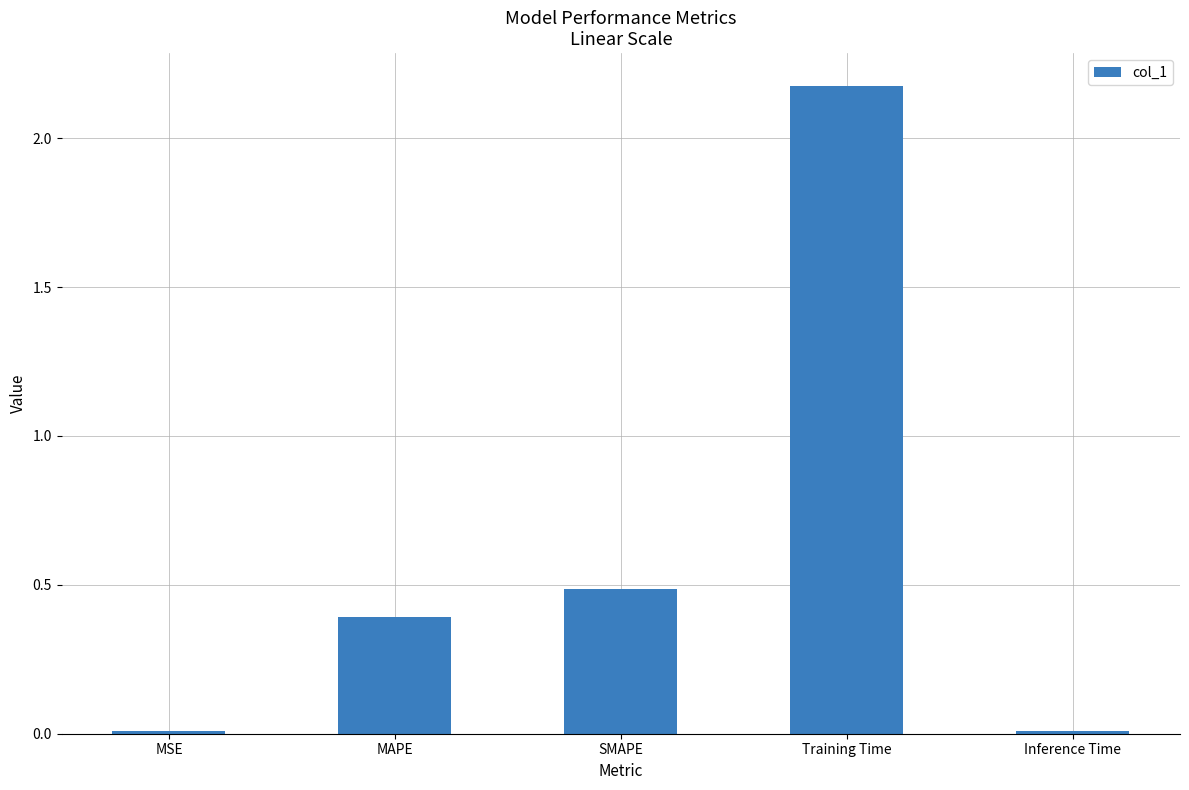

What is the average value?

0.6